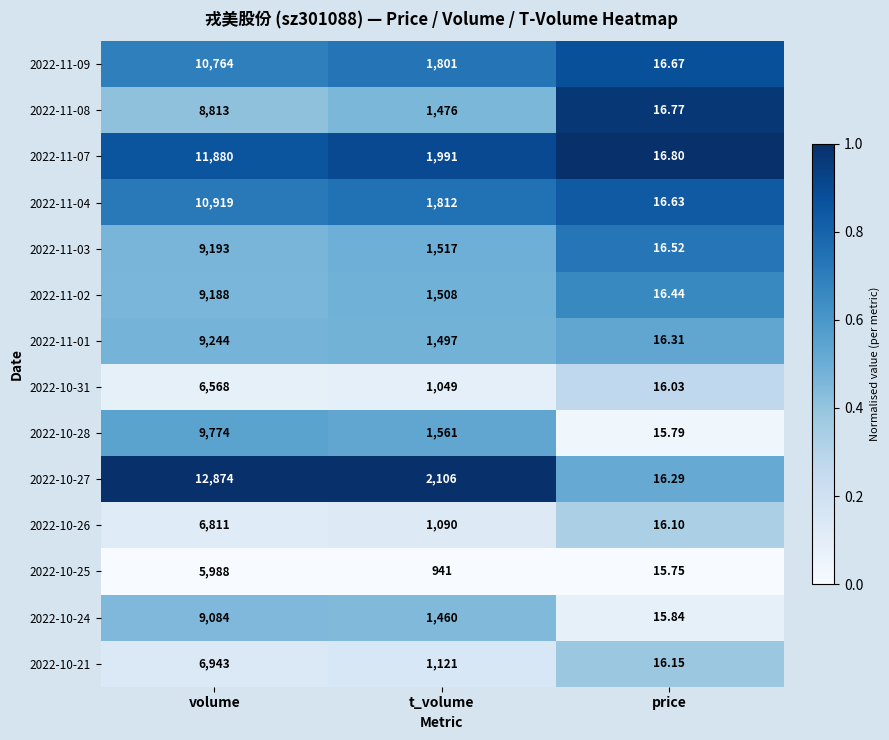

Where is 2022-10-27 nearest to the value 6445?

t_volume